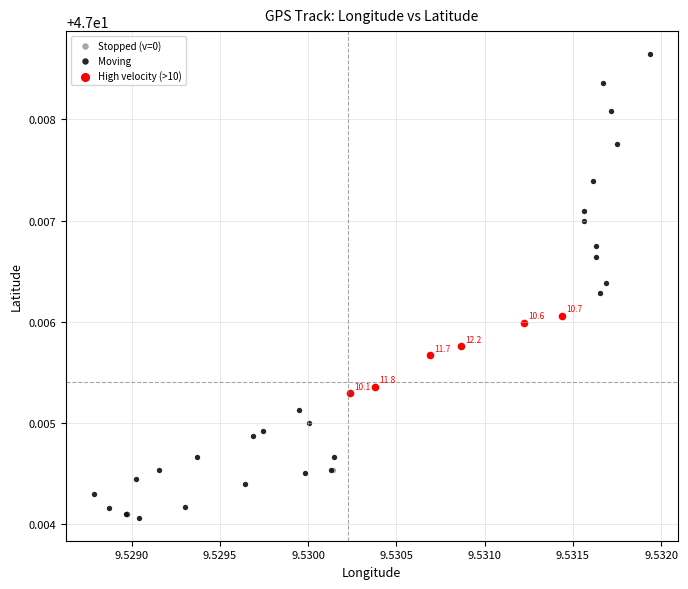

Which series has the widest spread of Y values?

Moving